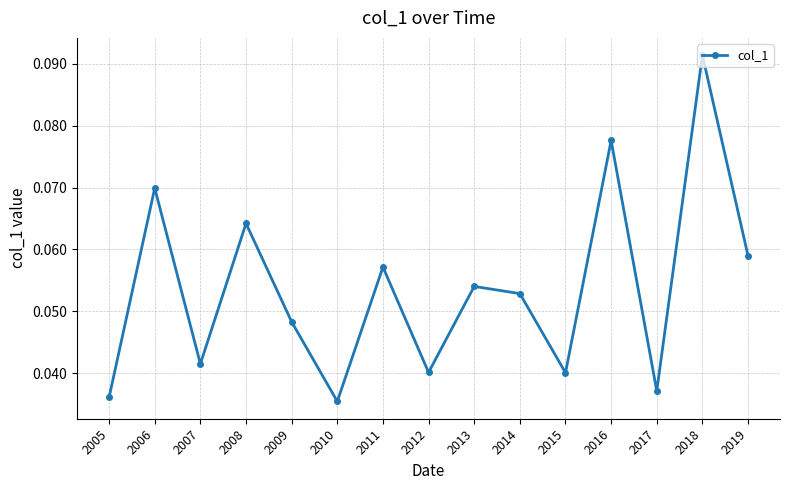

Which has a higher value, 2005 or 2014?

2014